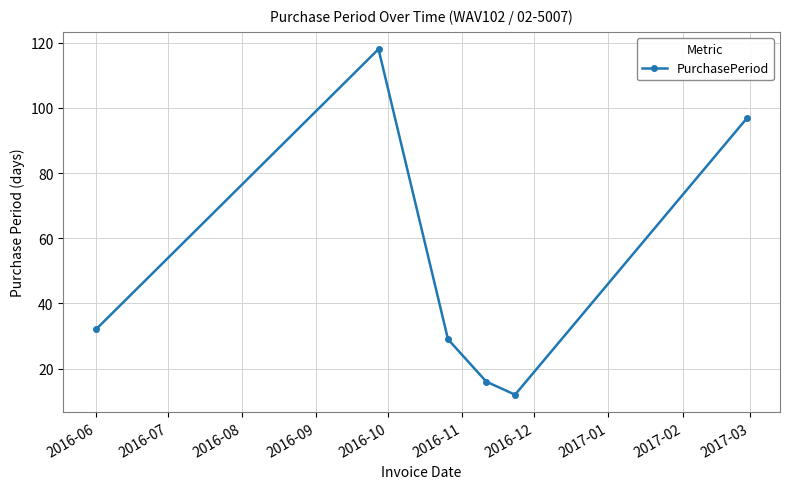

What is the maximum value shown in the chart?

118